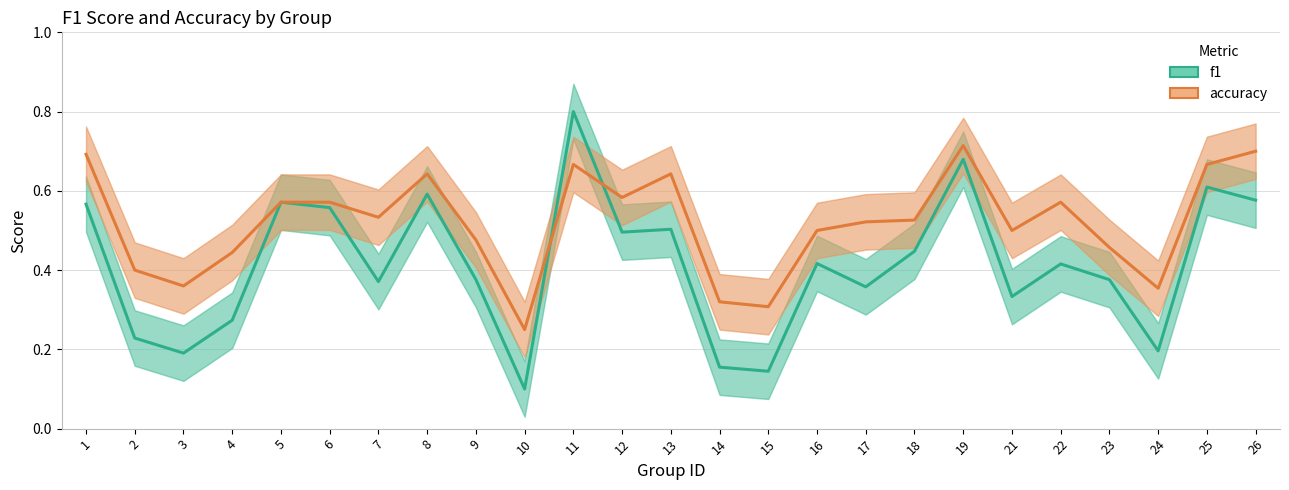

How many categories are shown in the chart?

25